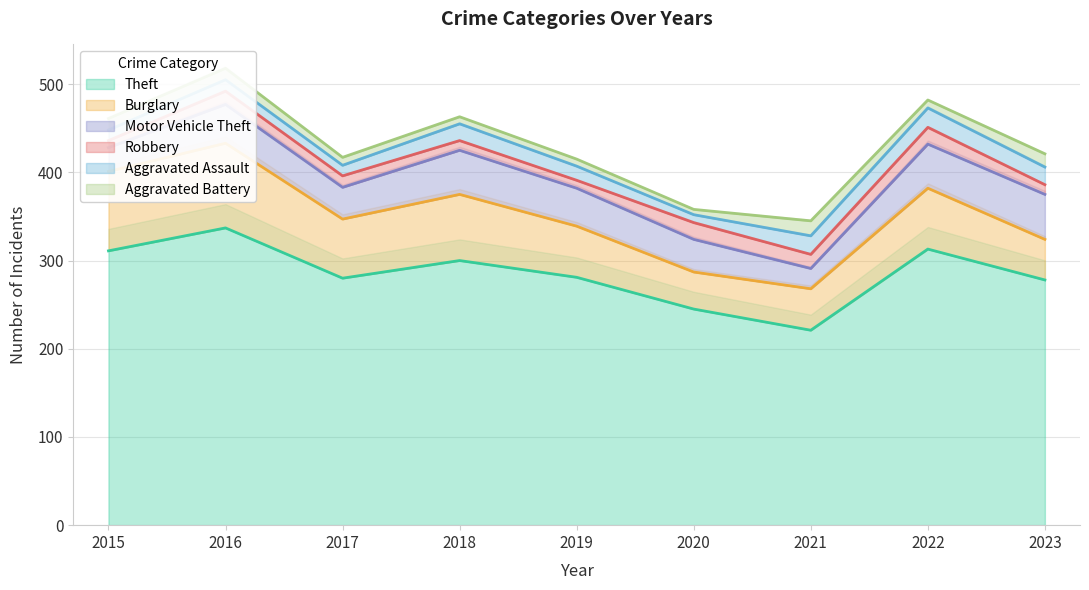

At which category does the chart reach its peak across all series?

2016